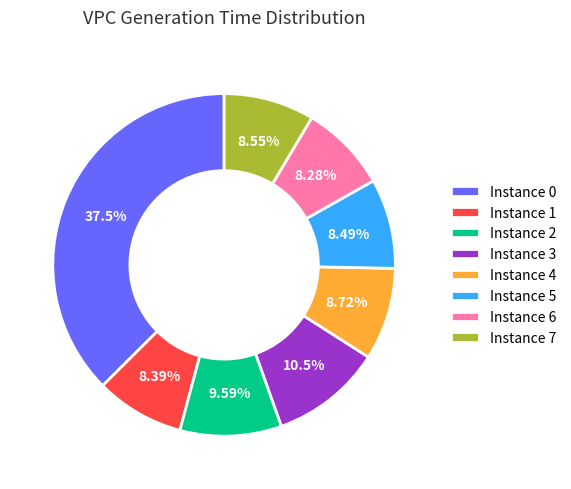

Does Instance 5 account for over 50% of the chart?

No